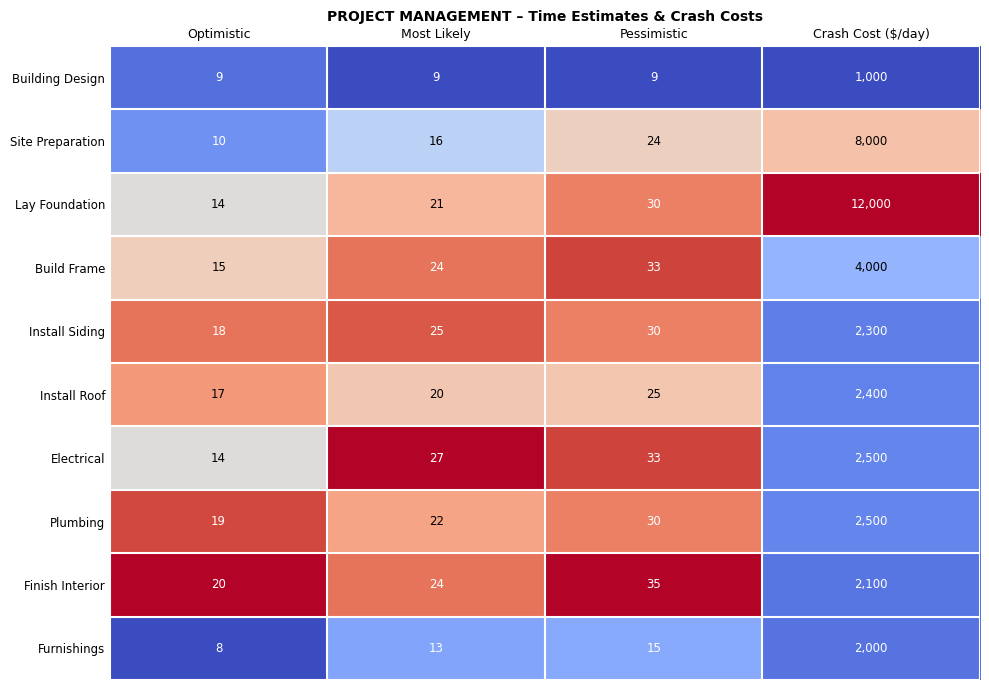

What is the difference between the second highest and minimum values in the Plumbing series?

11